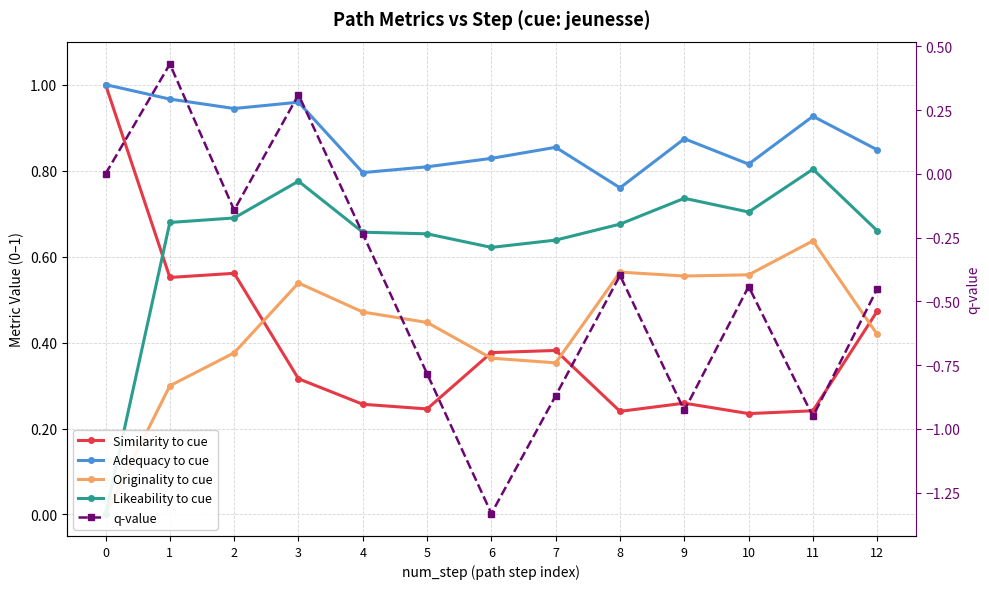

At which category is the sum across all series the highest?

1